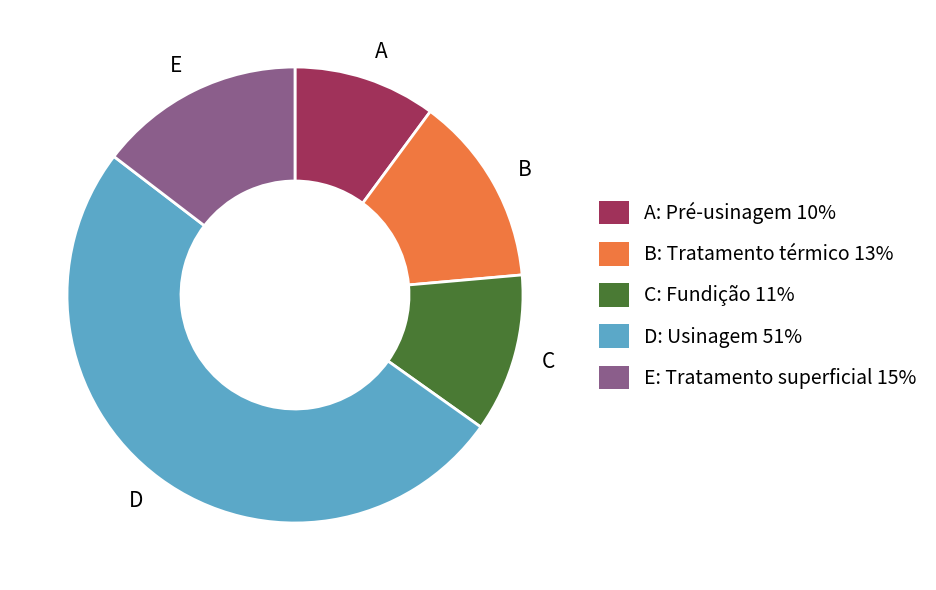

Rank the categories by value from lowest to highest.

A, C, B, E, D